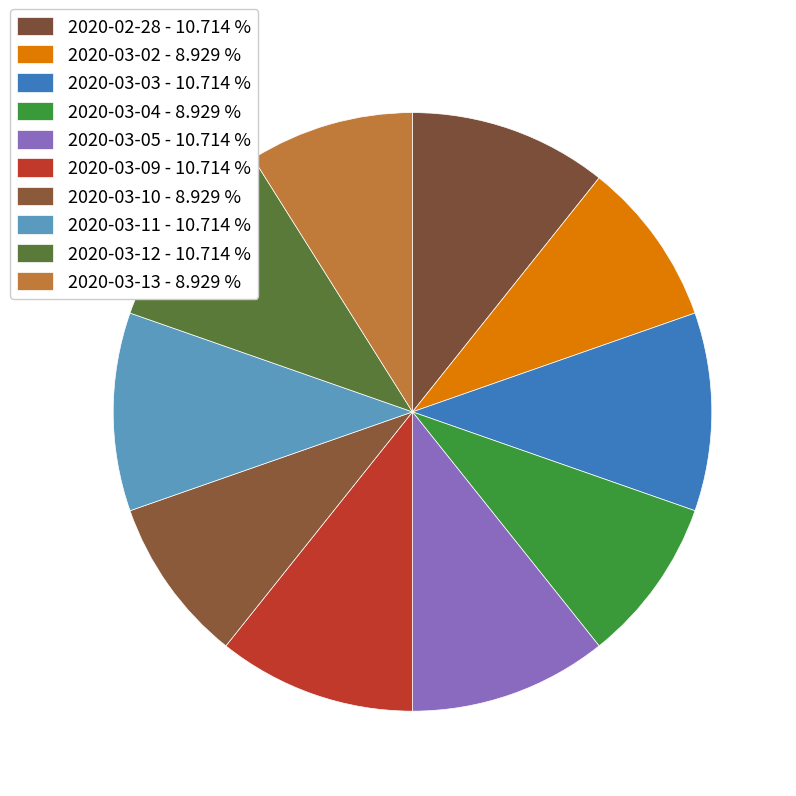

To the nearest percent, what percentage of the pie is 2020-03-03?

11%